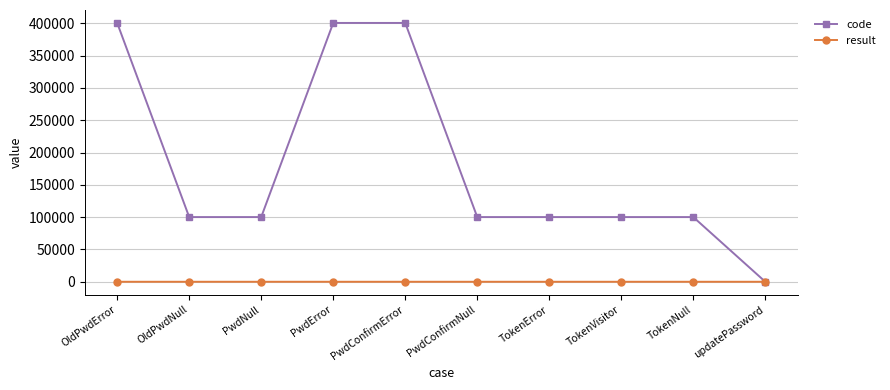

The result series shows 1 at PwdNull. True or false?

True